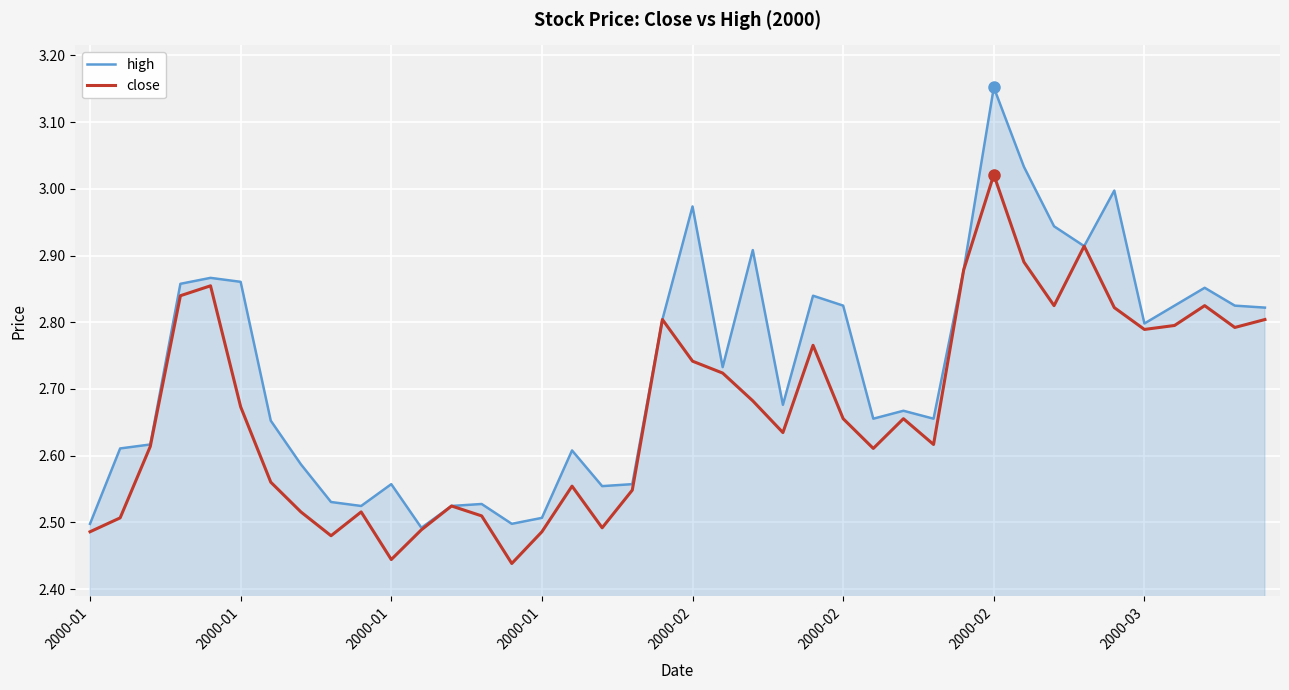

Which series has the largest total across all categories?

high